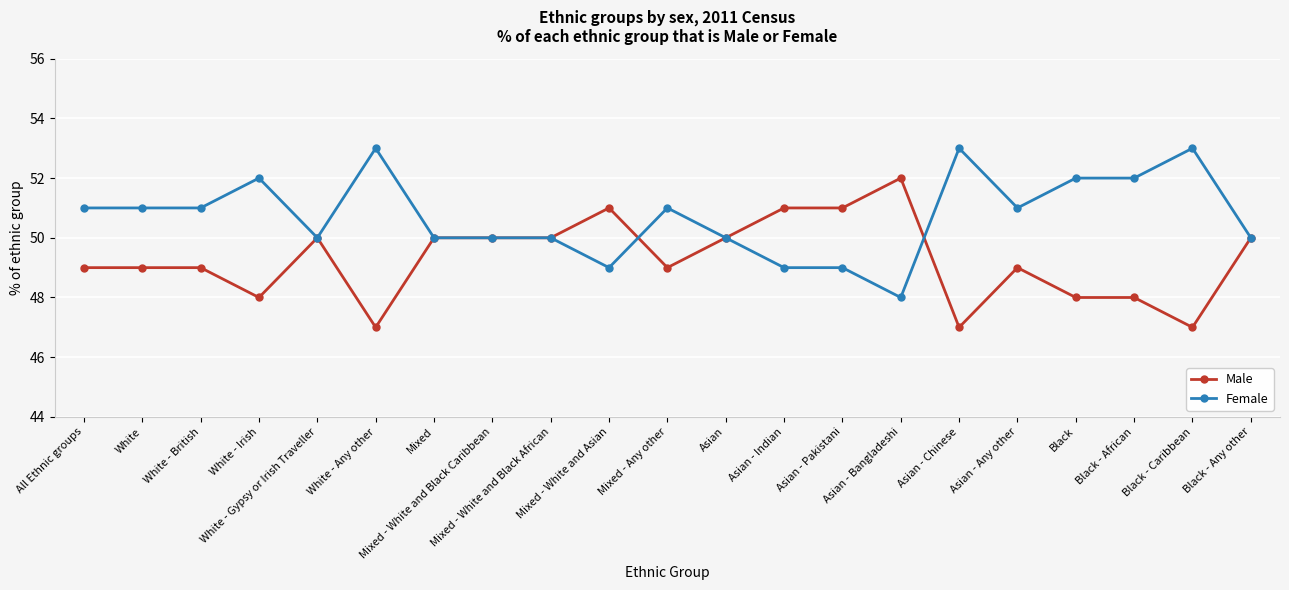

Count the Female values in the range 50 to 52.

14